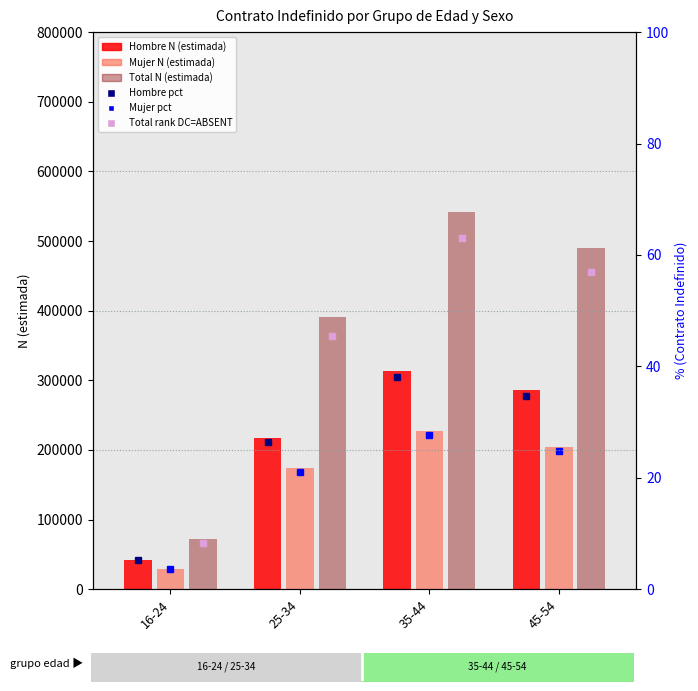

At which label does Mujer N (estimada) first exceed 204812?

35-44